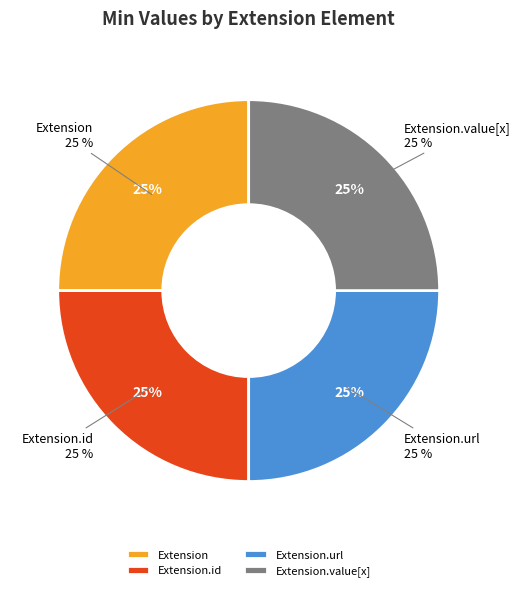

Combined, do Extension.id and Extension.extension account for over 50%?

No